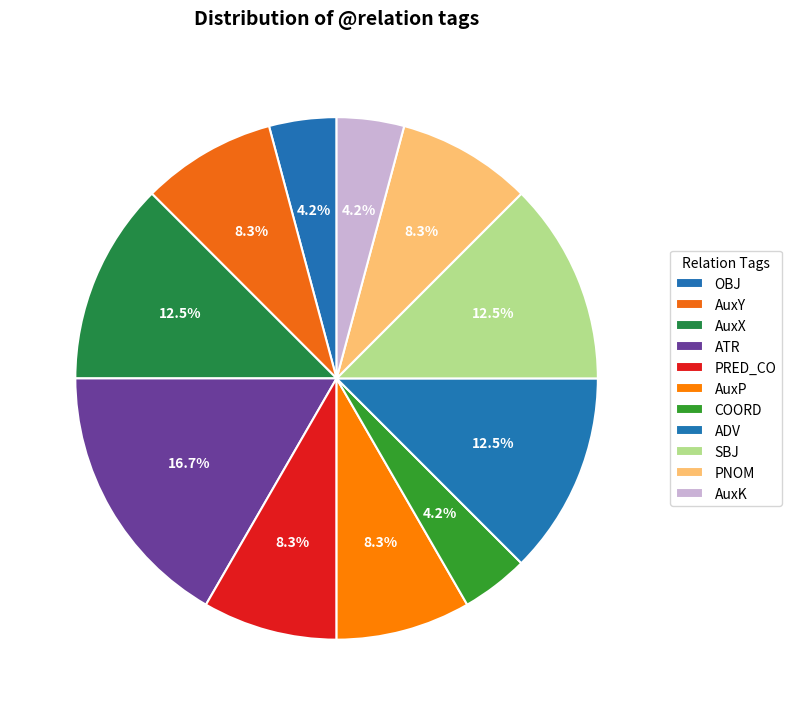

Rank the categories by value from highest to lowest.

ATR, AuxX, ADV, SBJ, AuxY, PRED_CO, AuxP, PNOM, OBJ, COORD, AuxK